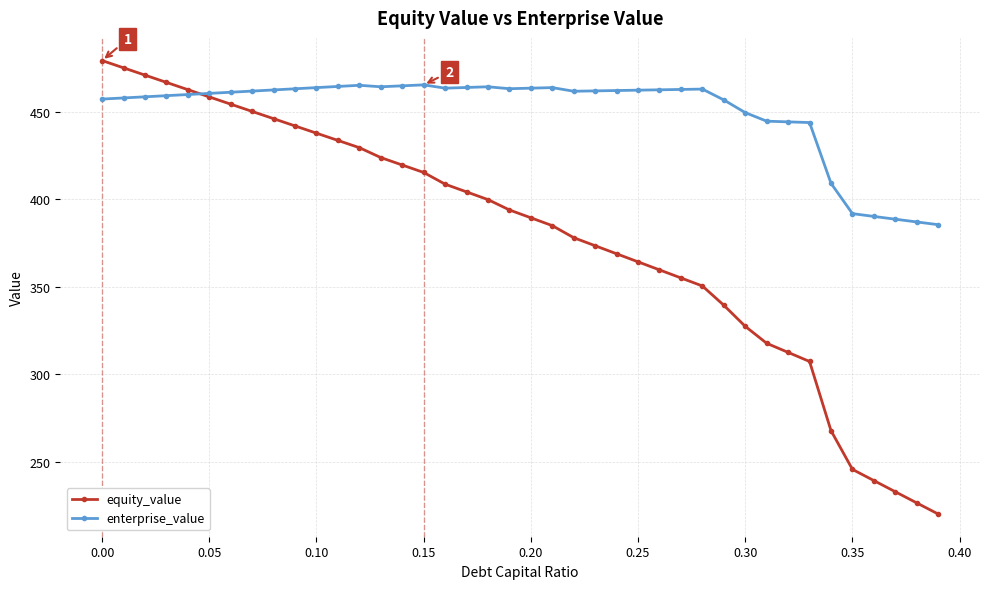

What is the highest value of the enterprise_value series?

465.3